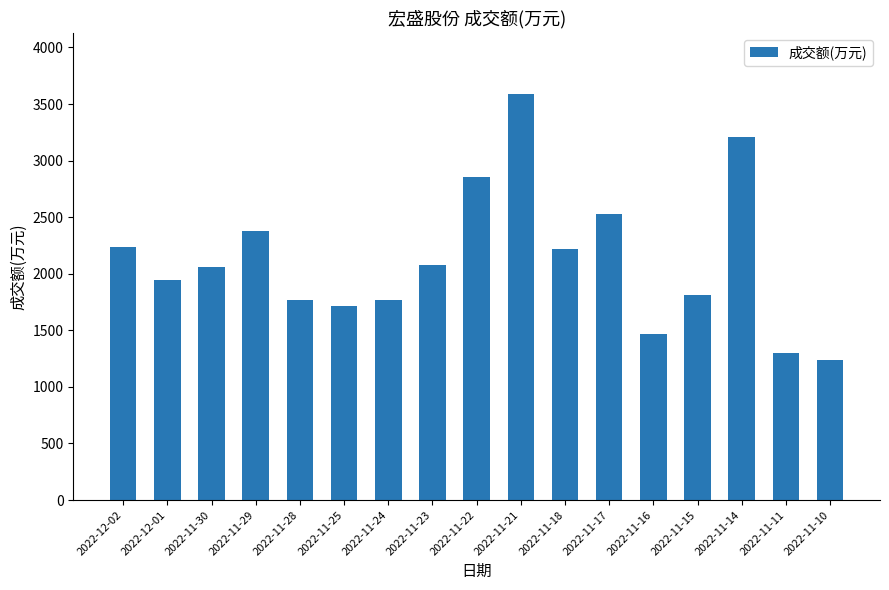

How many data points does each series have?

17